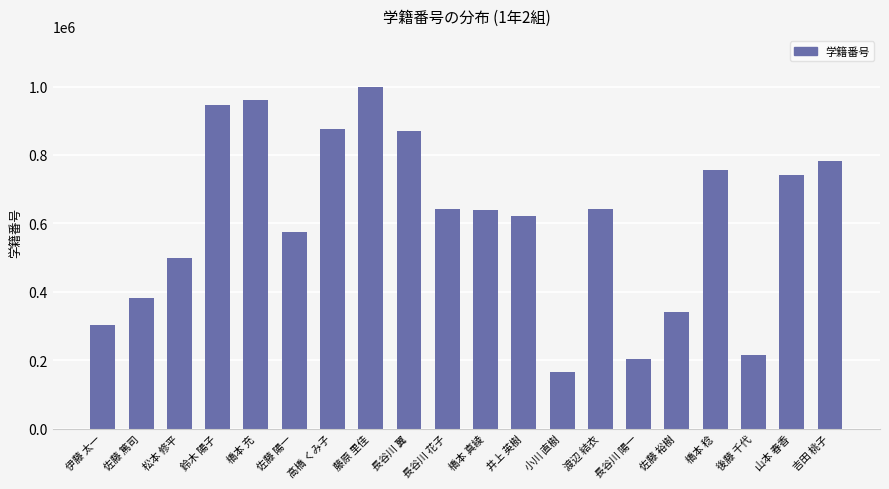

Where does the data first go above 641985?

鈴木 陽子